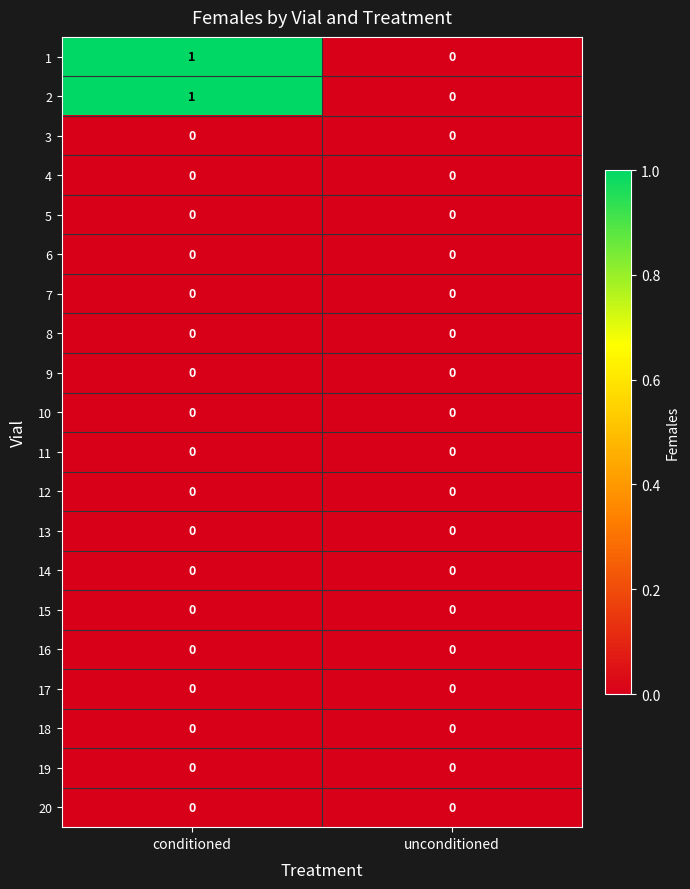

List the labels in order of 1 value, largest first.

conditioned, unconditioned